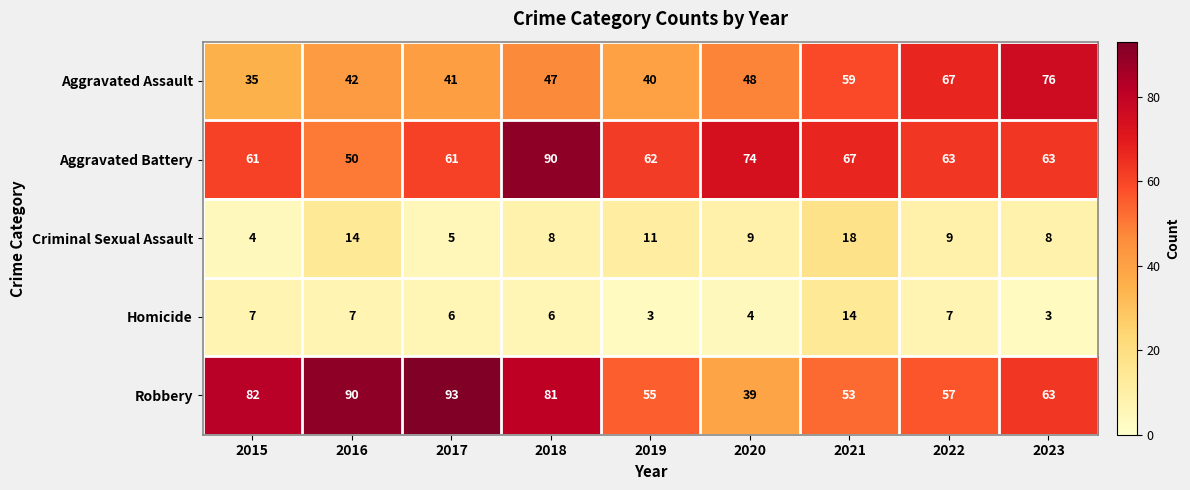

List the series in order of their peak value, lowest first.

Homicide, Criminal Sexual Assault, Aggravated Assault, Aggravated Battery, Robbery